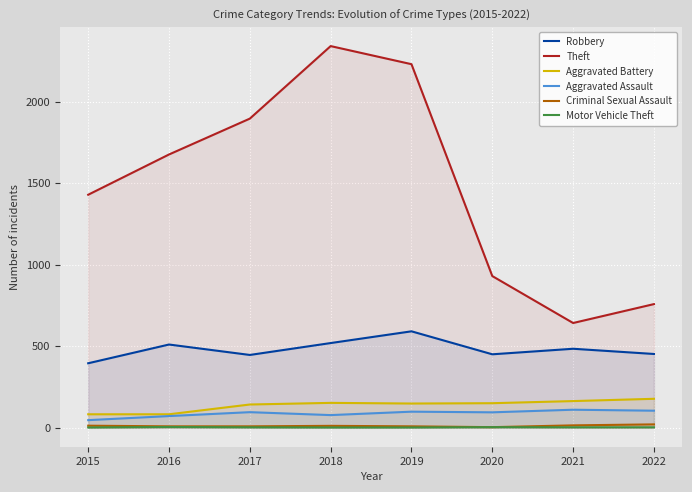

At which category does the chart reach its peak across all series?

2018